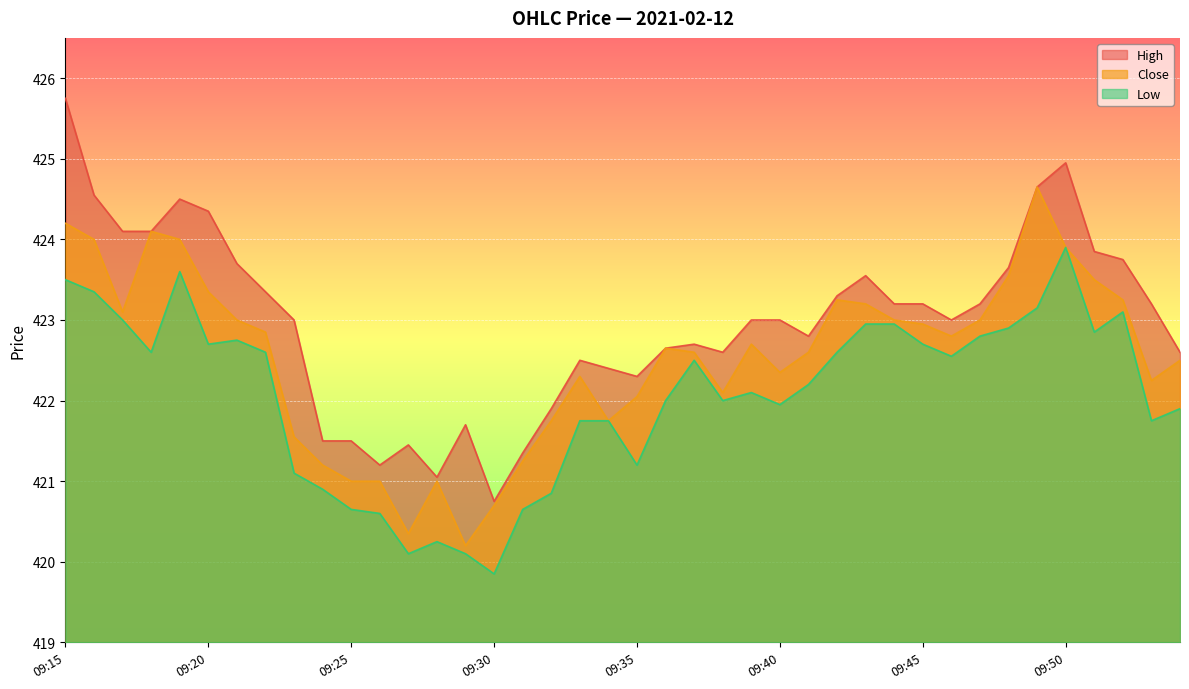

Where does the Close series first go above 422?

09:15